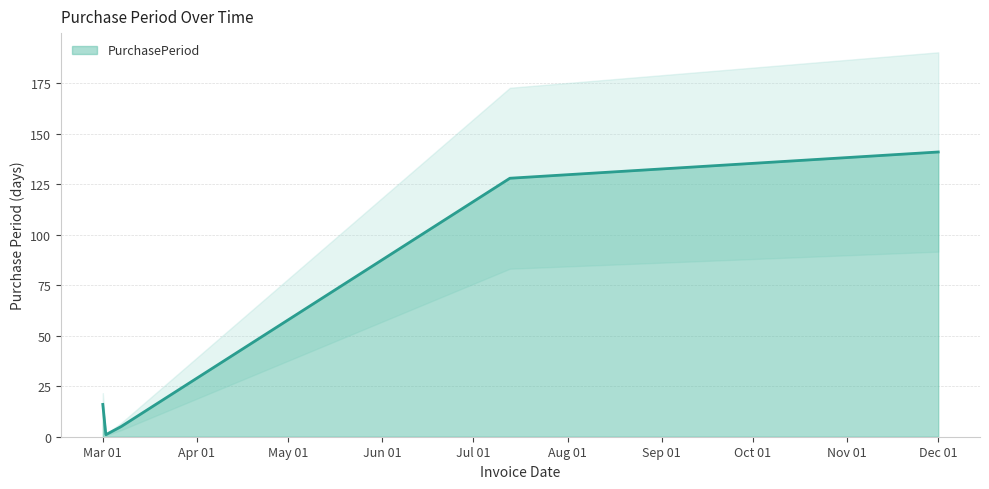

Reading left to right, extract all data points from this chart.

16	1	5	128	141